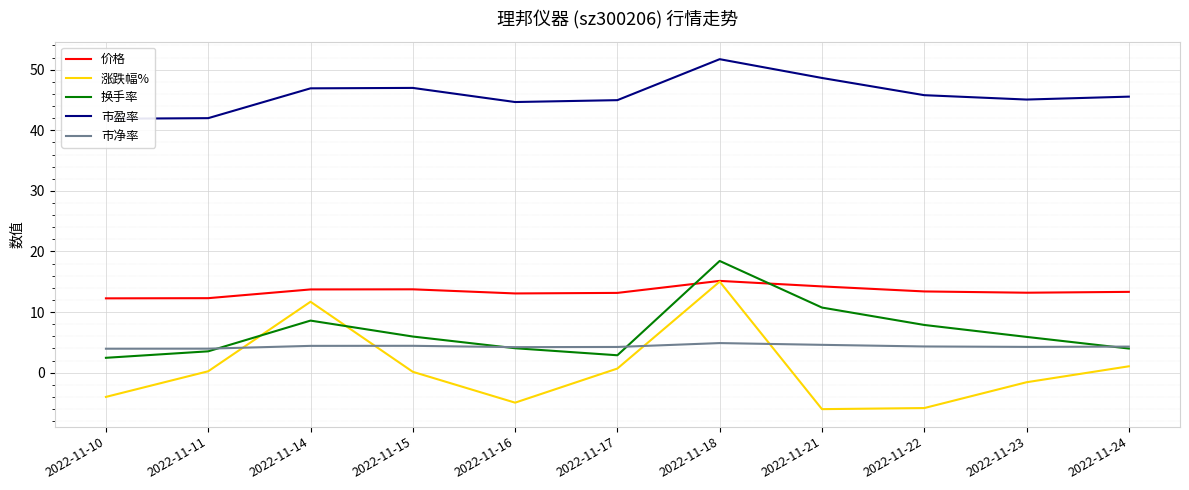

Reading left to right, transcribe all the data shown in this chart.

价格: 12.3	12.3	13.7	13.8	13.1	13.2	15.2	14.2	13.4	13.2	13.3
涨跌幅%: -4.0	0.2	11.7	0.1	-4.9	0.7	15.0	-6.0	-5.8	-1.6	1.1
换手率: 2.5	3.5	8.6	6.0	4.0	2.9	18.4	10.8	7.9	5.9	4.0
市盈率: 41.9	42.0	46.9	47.0	44.7	45.0	51.7	48.6	45.8	45.1	45.5
市净率: 4.0	4.0	4.4	4.4	4.2	4.2	4.9	4.6	4.3	4.3	4.3